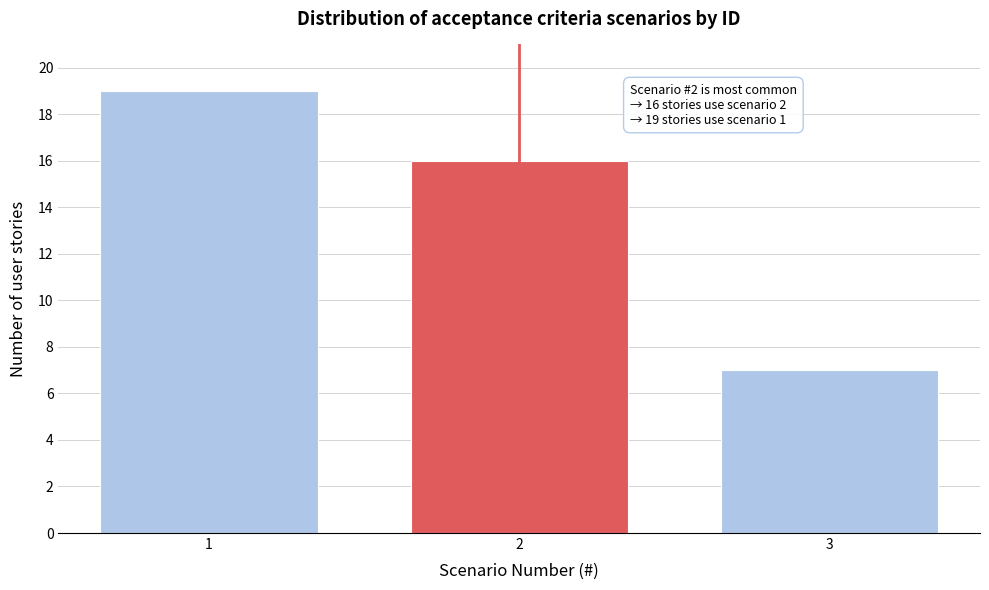

Reading left to right, what are all the values shown in this chart?

19	16	7